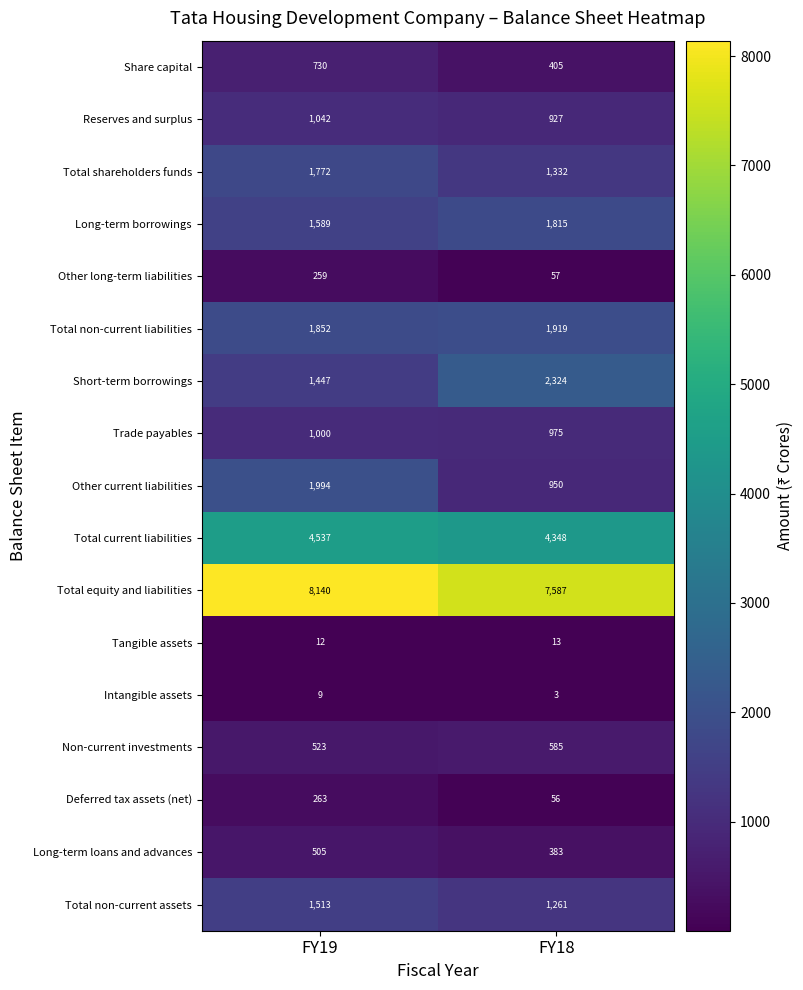

What is the total value across all series at FY19?

27187